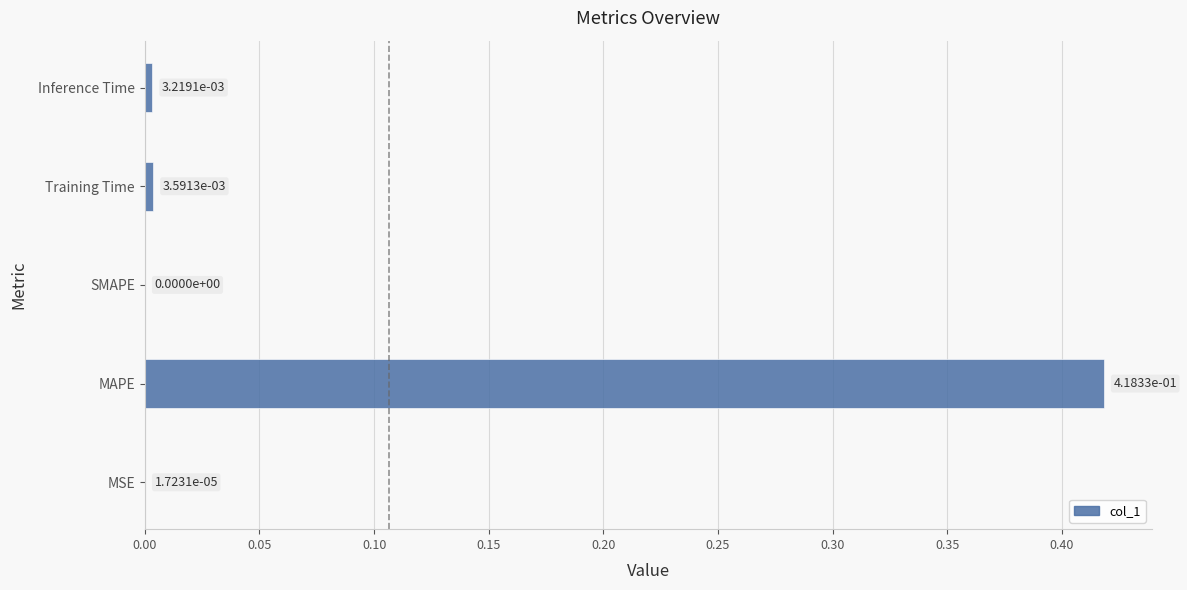

What is the change in value from MAPE to Training Time?

-0.4